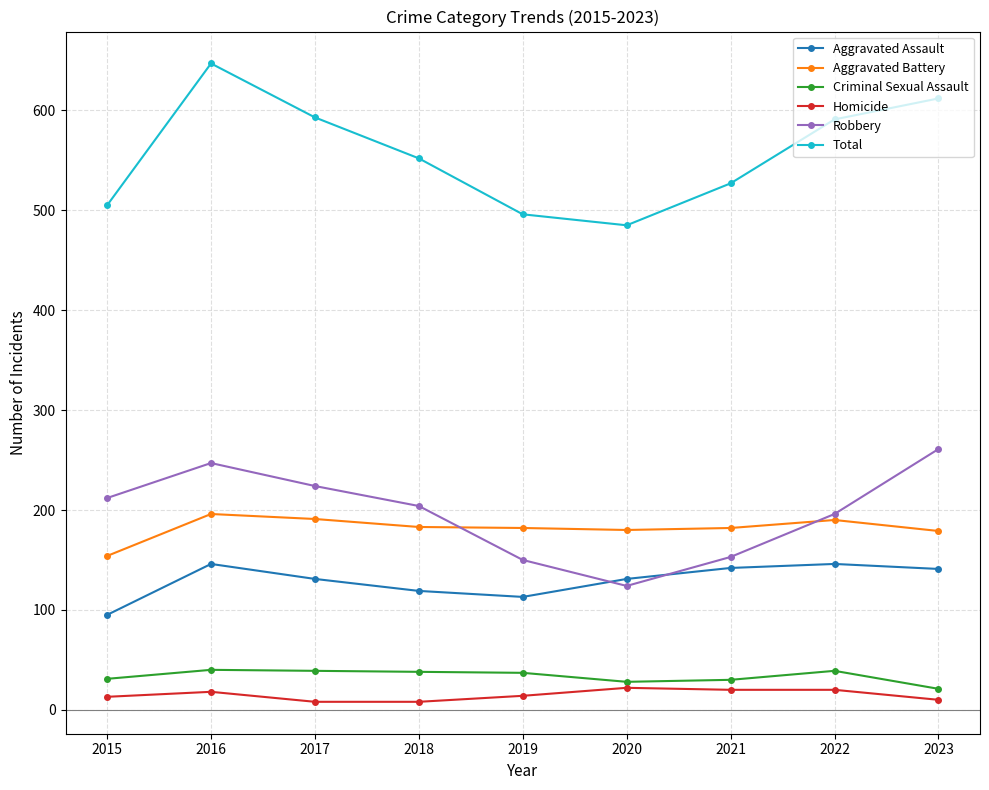

What is the spread (max minus min) of values at 2022?

571